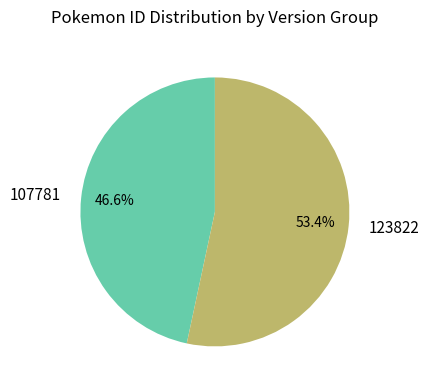

What is the largest slice in the pie chart?

123822